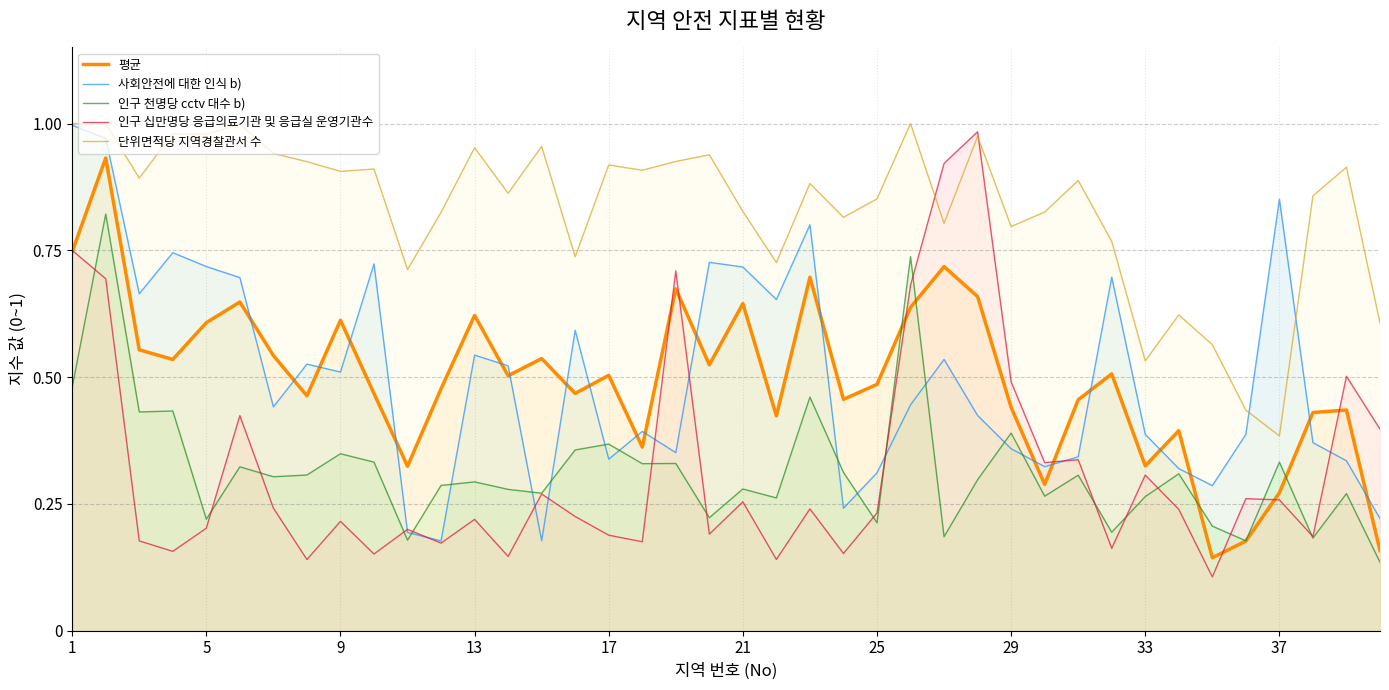

Is it true that 인구 천명당 cctv 대수 b) equals 0.3 at 11?

True